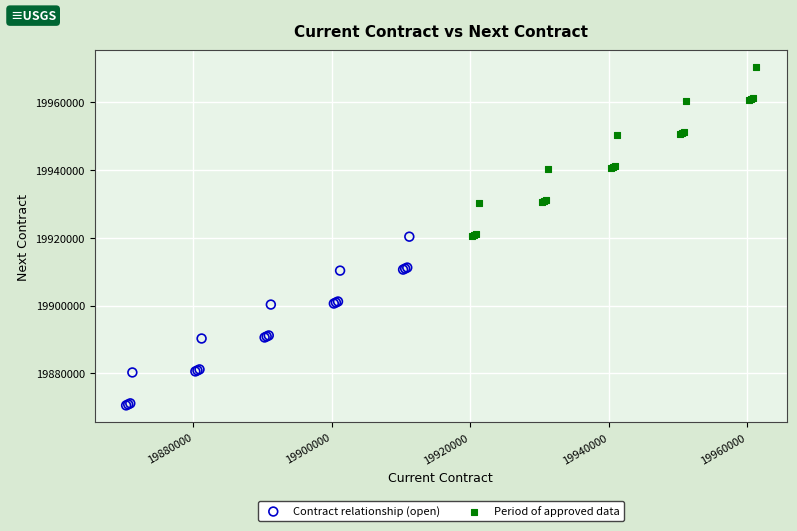

Which series reaches the minimum Y coordinate?

Contract relationship (open)